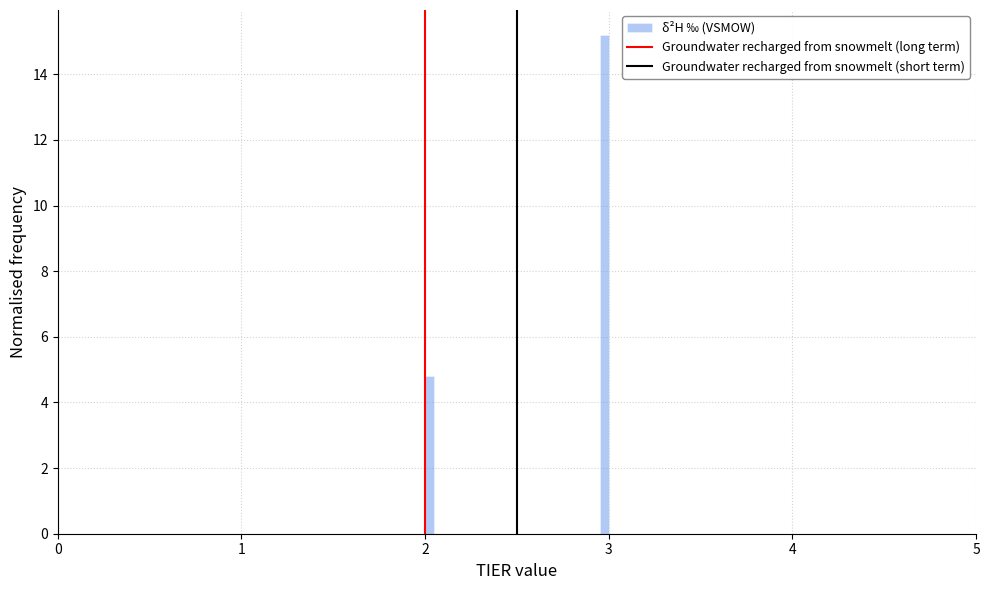

Read against the x-axis, roughly where is the centre of the tallest bar?

3.0